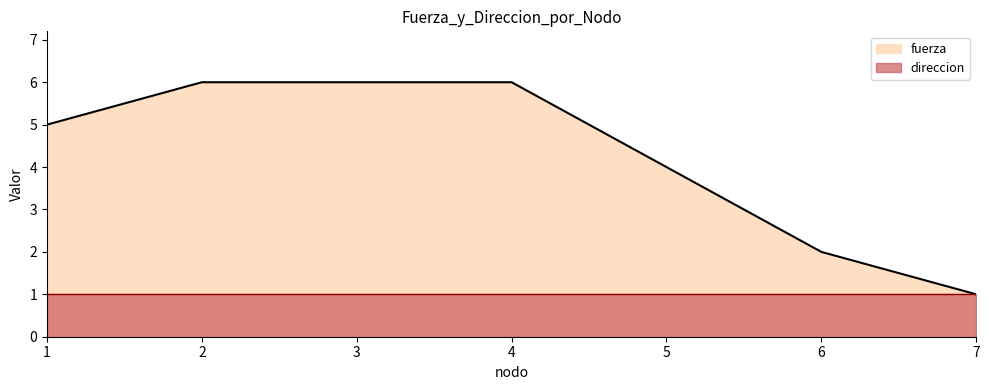

How many lines are shown in the chart?

2